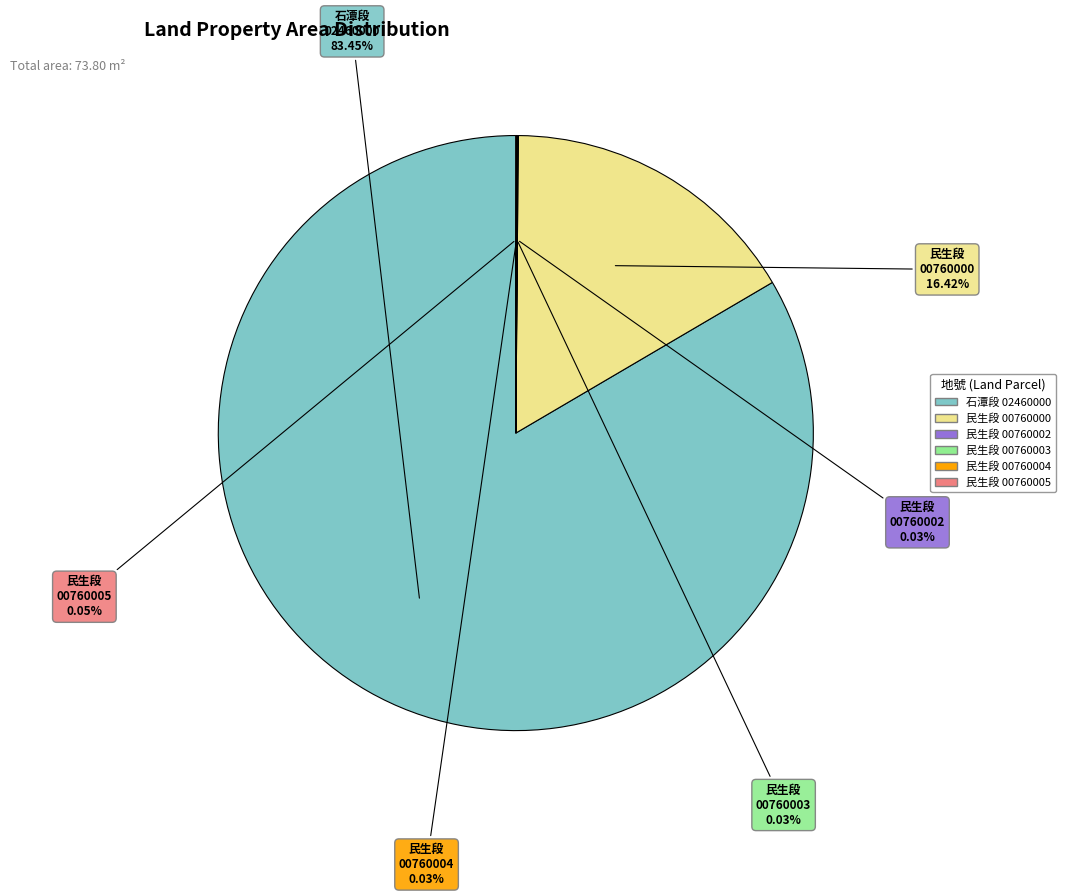

Is there any slice that represents more than half of the pie?

Yes